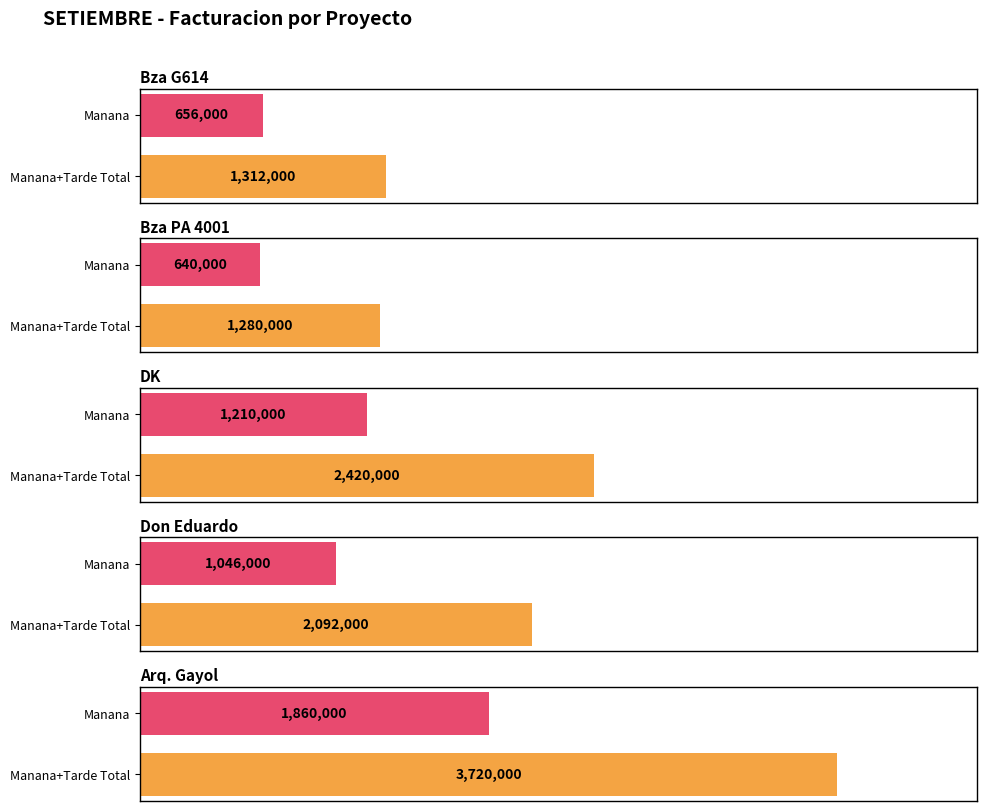

Between Manana and Manana+Tarde Total, which is larger?

Manana+Tarde Total